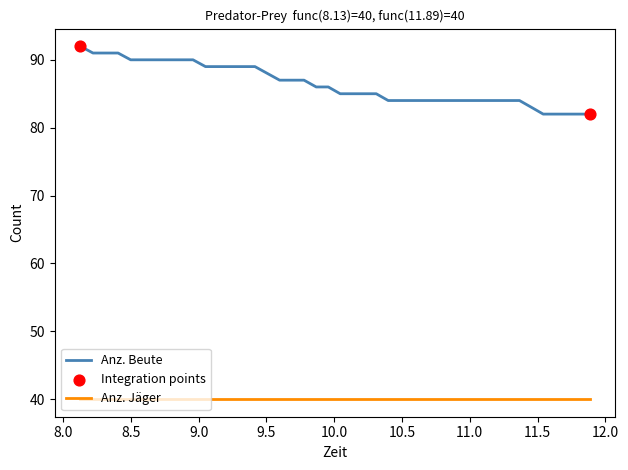

Which series has the widest spread of values?

Anz. Beute